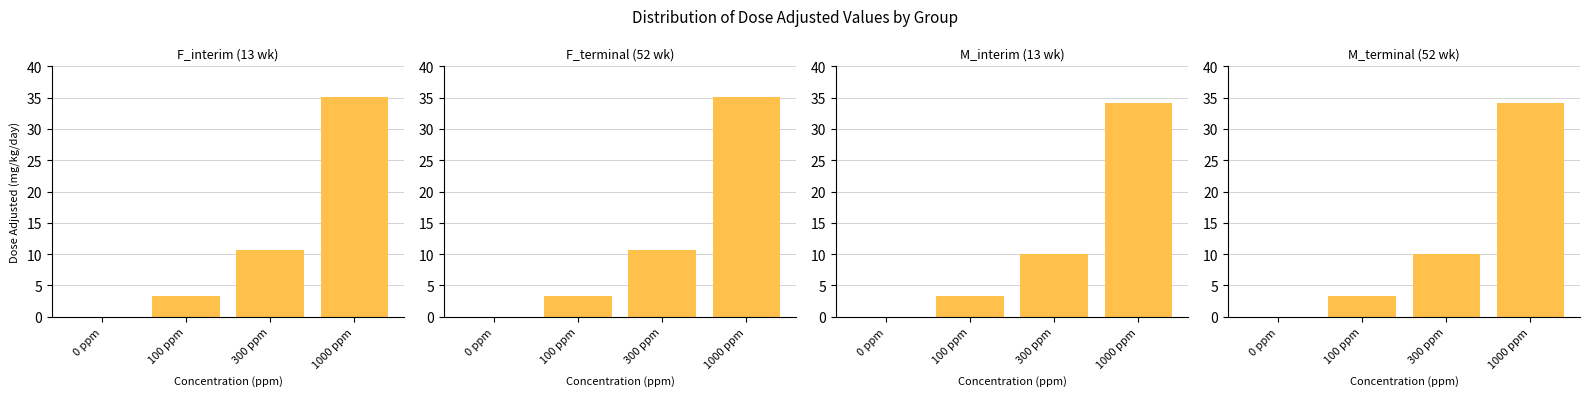

Rank the series by their maximum value, from lowest to highest.

M_interim, M_terminal, F_interim, F_terminal